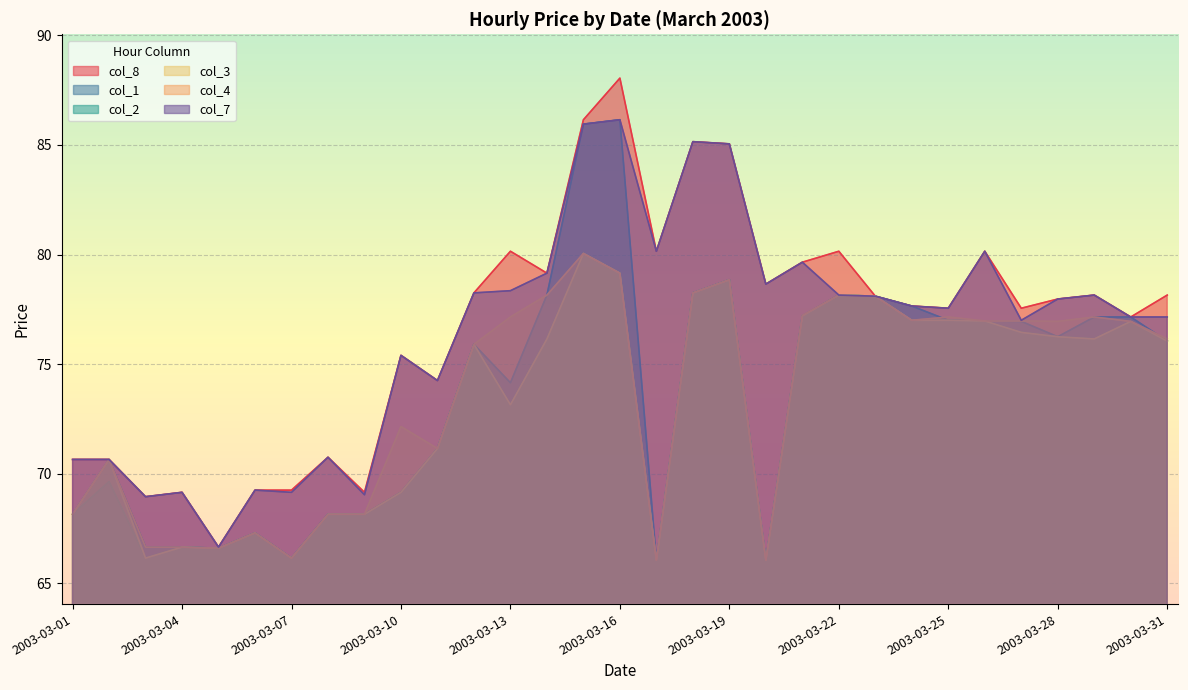

True or false: col_3 and col_4 intersect in this chart.

False